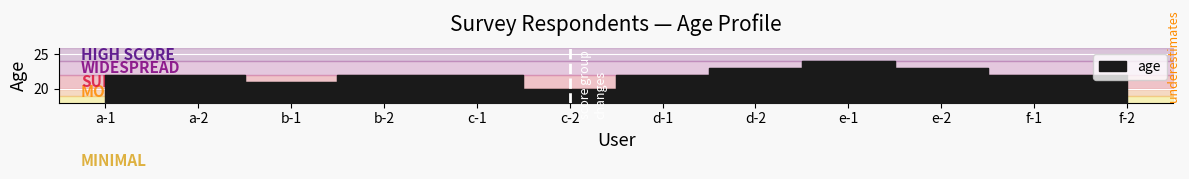

What is the difference between the second highest and minimum values?

3